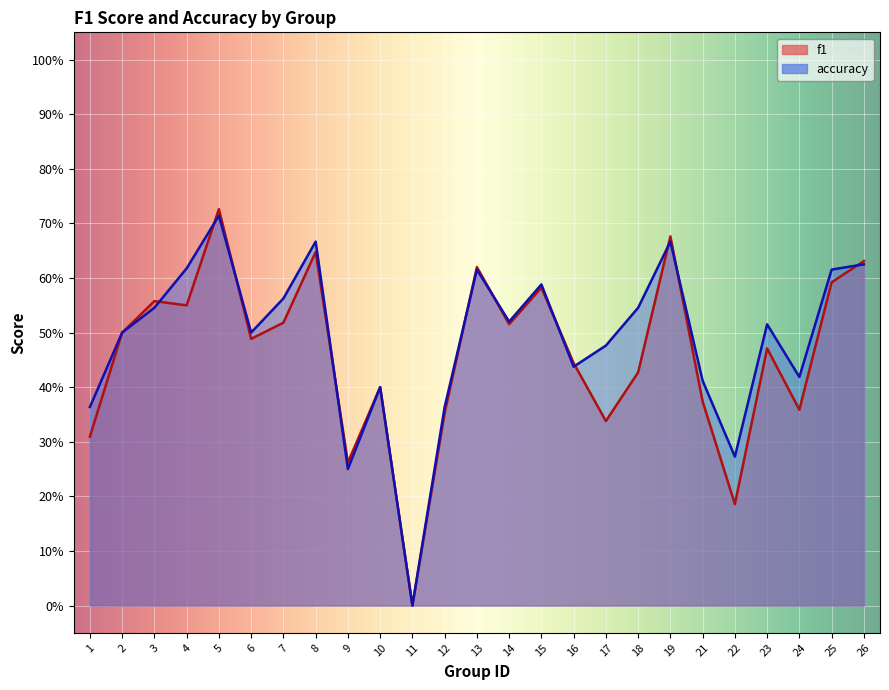

What is the sum of the accuracy values at 3 and 8?

1.2